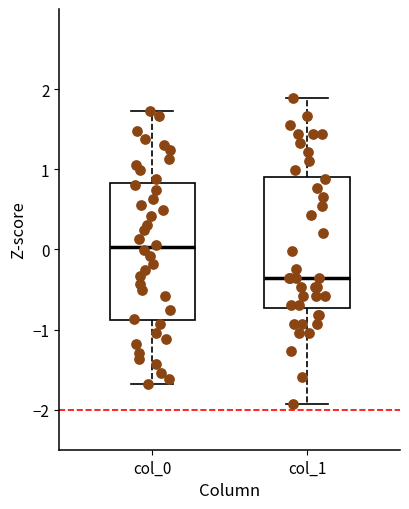

Which box has the highest median line?

col_0